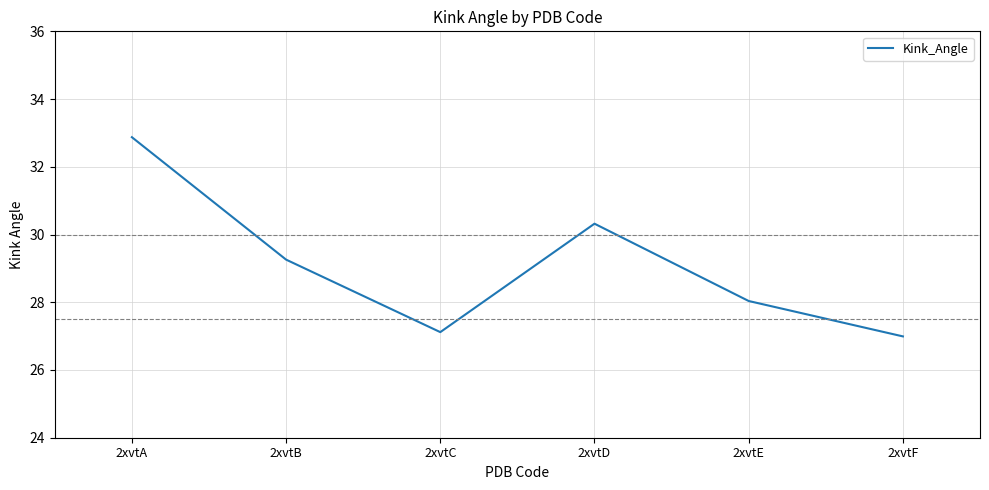

Reading right to left, extract all data points from this chart.

27.0	28.0	30.3	27.1	29.3	32.9